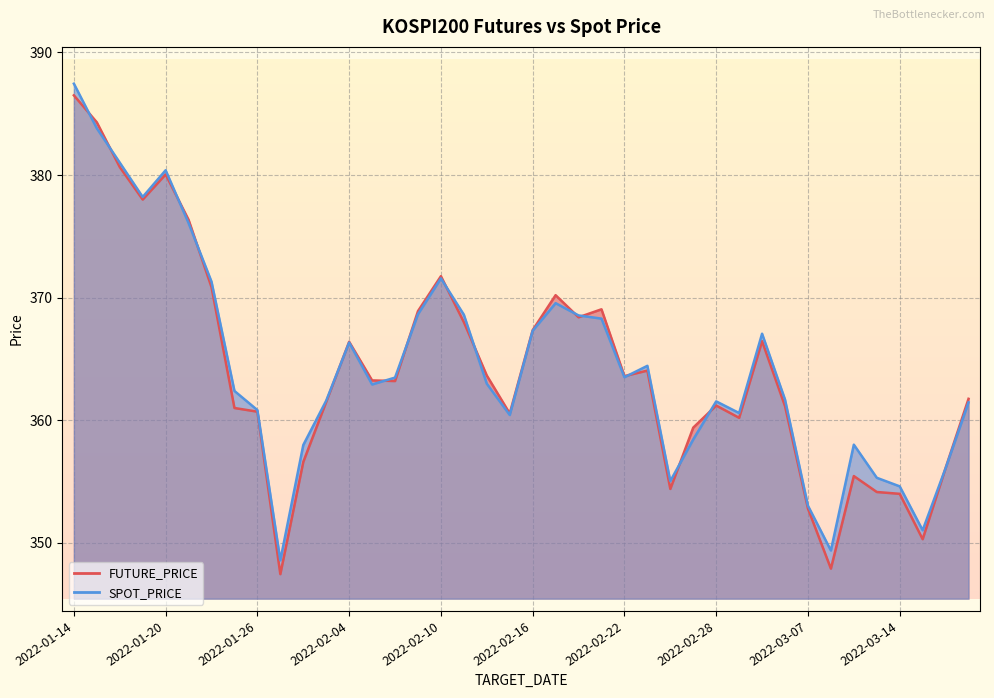

After their last crossing, which series has the higher values: FUTURE_PRICE or SPOT_PRICE?

FUTURE_PRICE